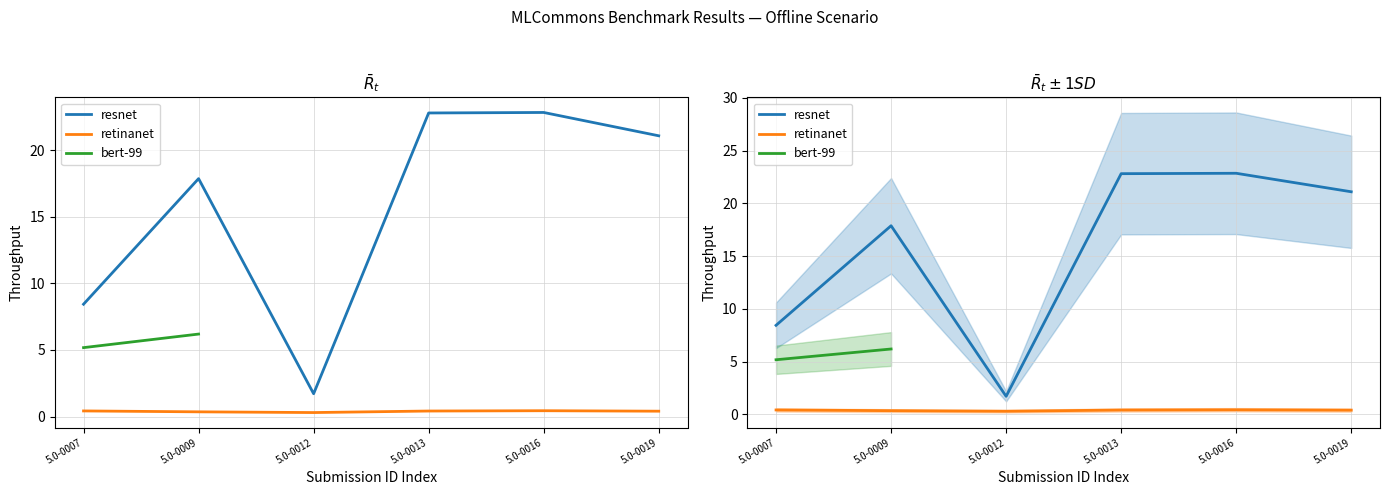

What is the total value across all series at 5.0-0019?

21.5